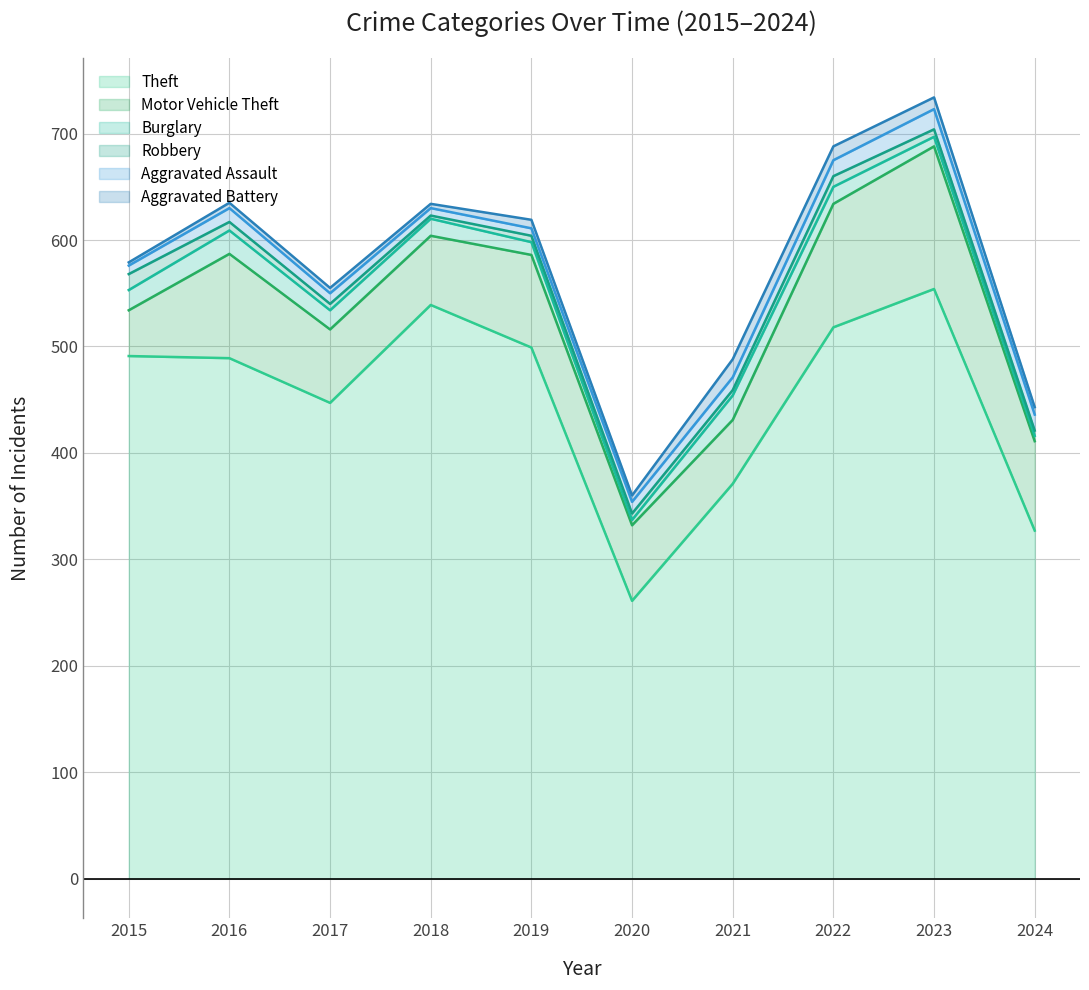

Where is the first local minimum for Aggravated Battery?

2018